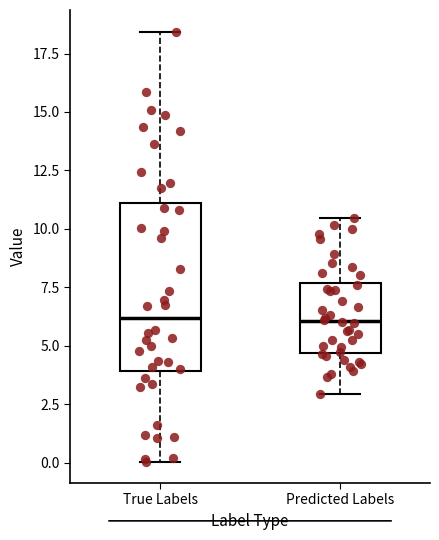

Where is the lower edge of the box for Predicted Labels on the y-axis? The values are not printed on the chart, so give them approximately, as read against the axis.

4.5